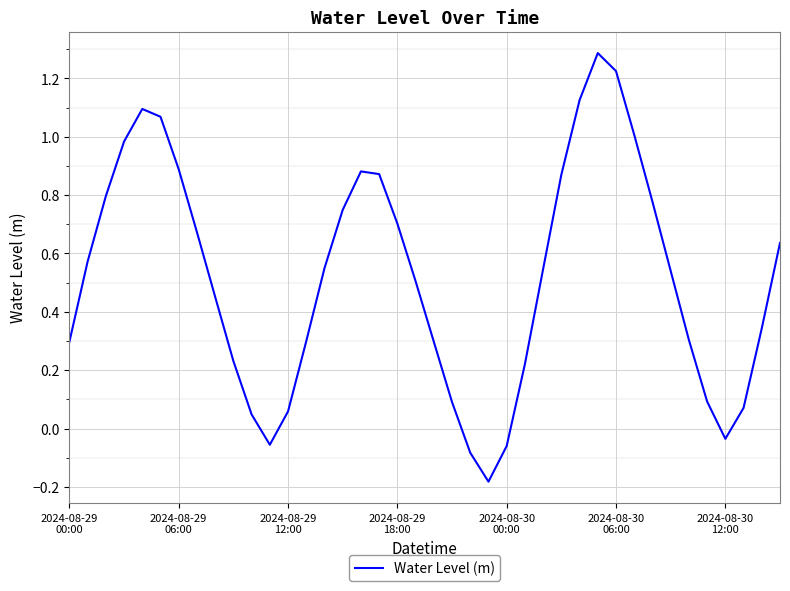

What is the maximum value shown in the chart?

1.3